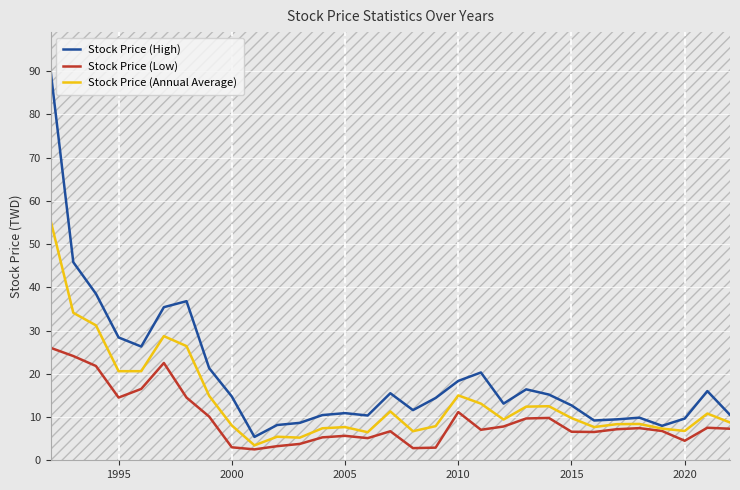

In Stock Price (Low), how many points are higher than both neighbors (excluding endpoints)?

7